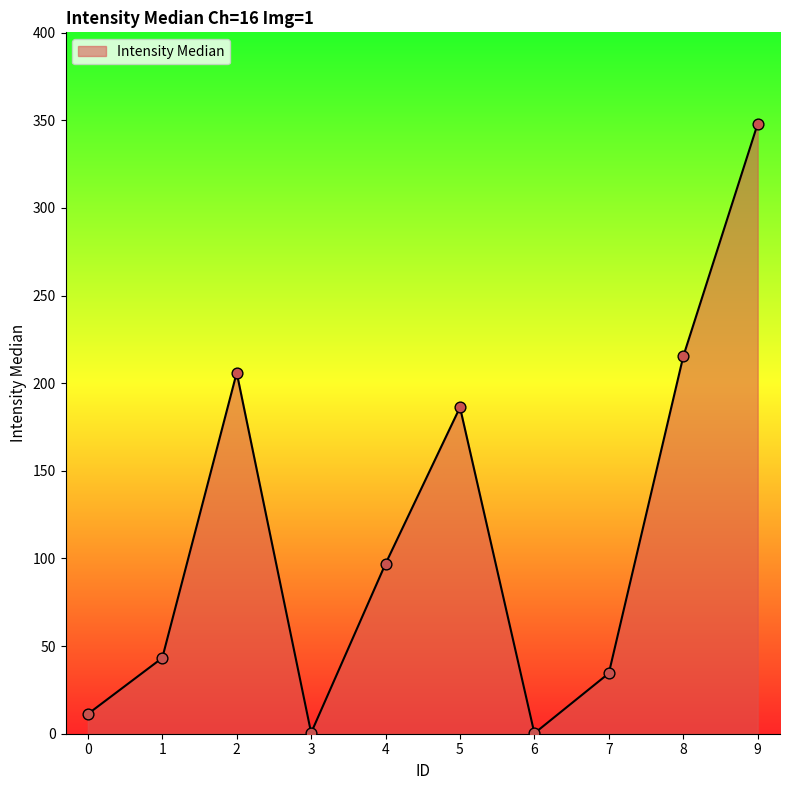

What is the change in value from 3 to 4?

+96.5